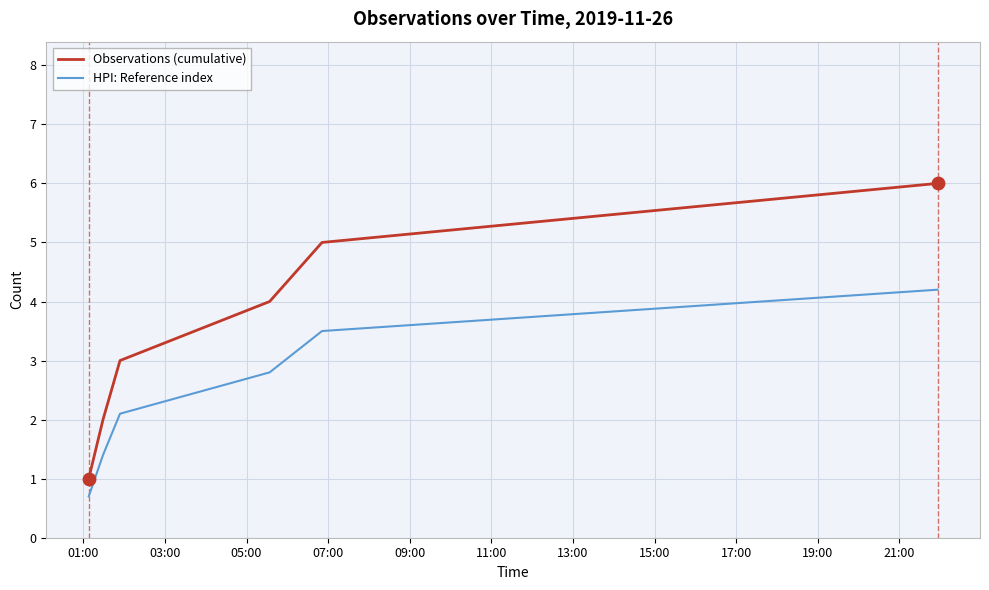

Which series has the largest total across all categories?

Observations (cumulative)